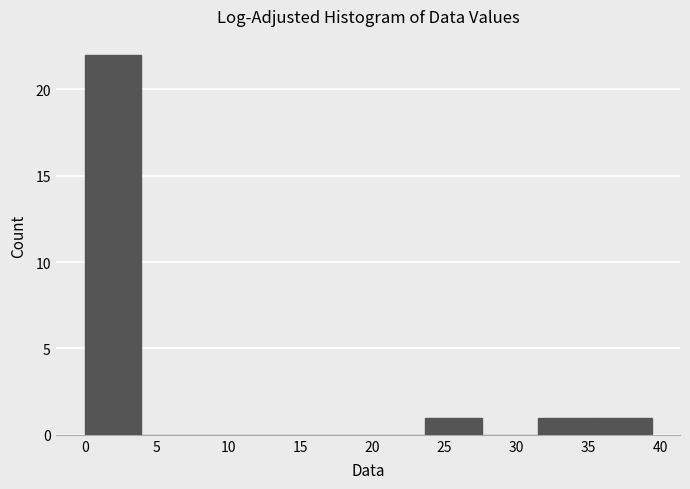

How tall is the bar that spans 23.5 to 27.5 on the x-axis? Neither the bar edges nor the heights are printed on the chart, so give them approximately, as read against the axes.

1